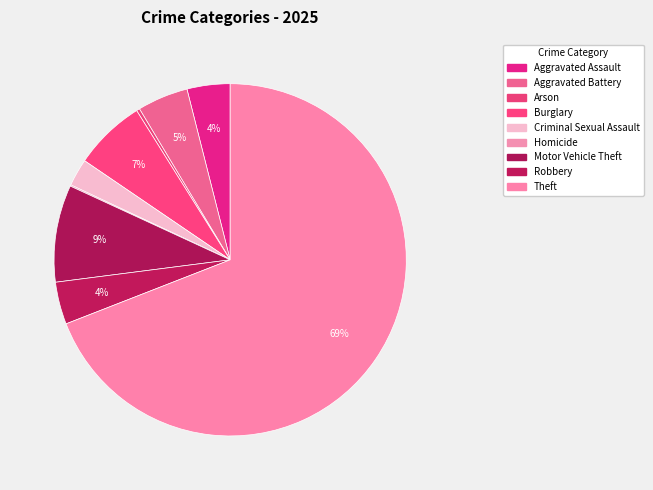

Which slice is the largest?

Theft